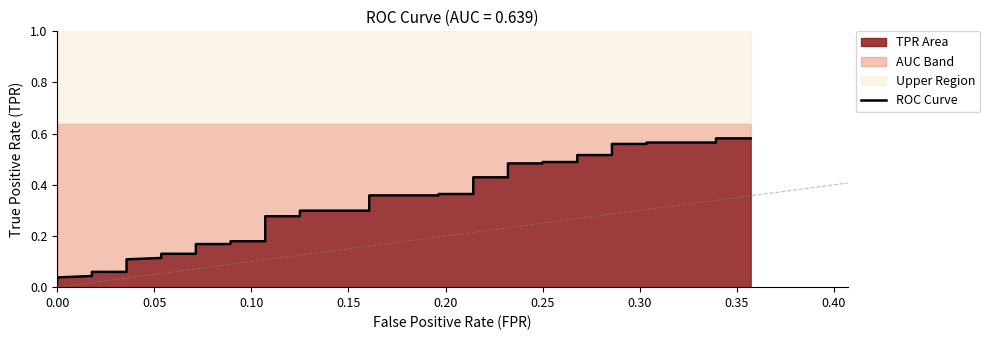

Reading left to right, extract all data points from this chart.

0.0	0.0	0.0	0.0	0.0	0.1	0.1	0.1	0.1	0.1	0.1	0.1	0.1	0.1	0.2	0.2	0.2	0.2	0.3	0.3	0.3	0.3	0.4	0.4	0.4	0.4	0.4	0.4	0.5	0.5	0.5	0.5	0.5	0.5	0.6	0.6	0.6	0.6	0.6	0.6